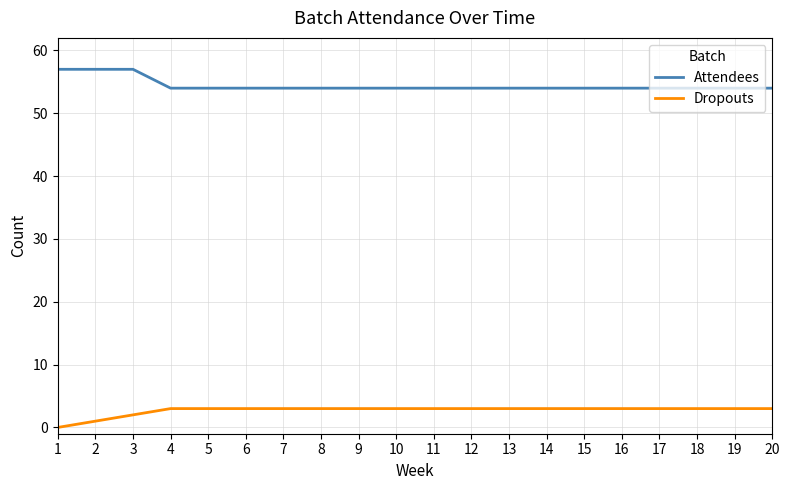

List the series in order of their overall mean, lowest first.

Dropouts, Attendees